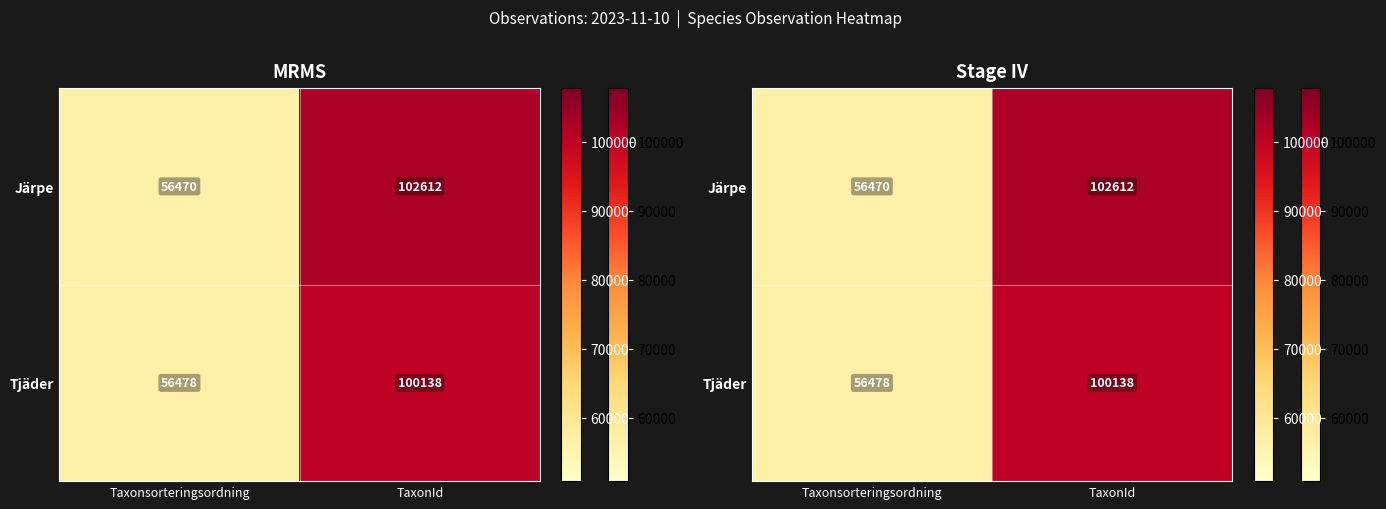

Is the value of Tjäder at TaxonId greater than the value of Järpe at Taxonsorteringsordning?

Yes